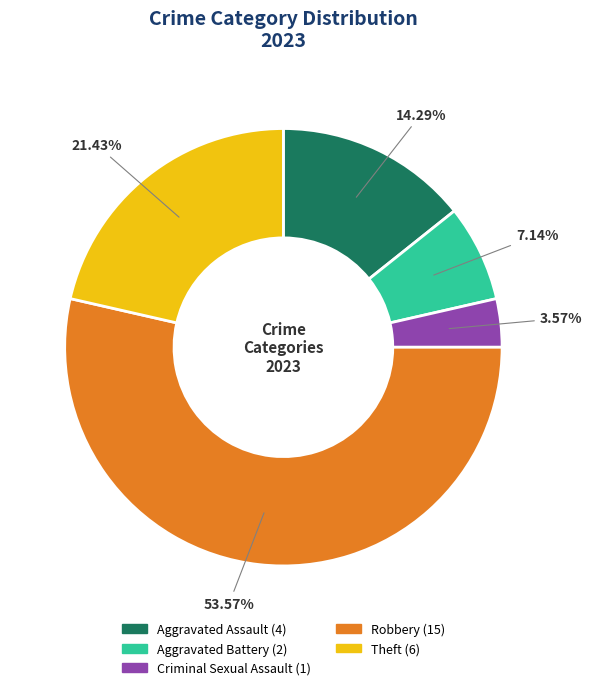

Does any single category account for the majority?

Yes